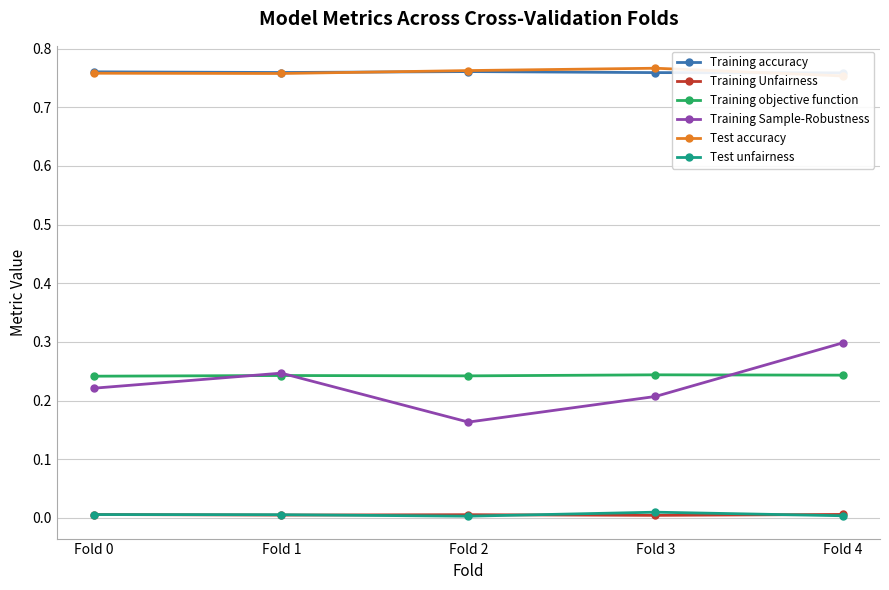

Does the chart display data point markers on the line(s)?

Yes